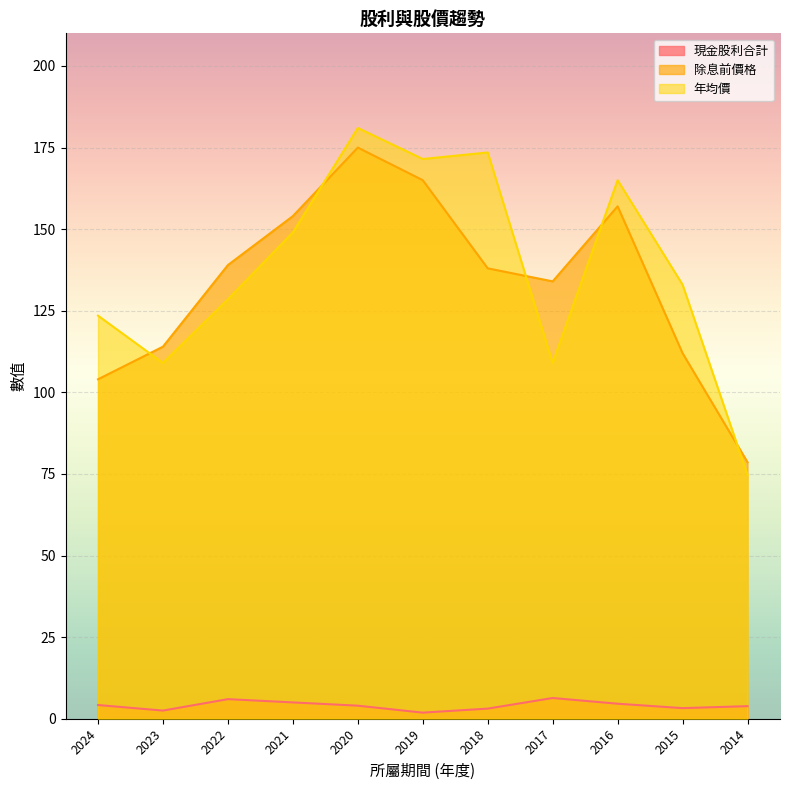

What is the difference between the highest and lowest values at 2023?

111.5